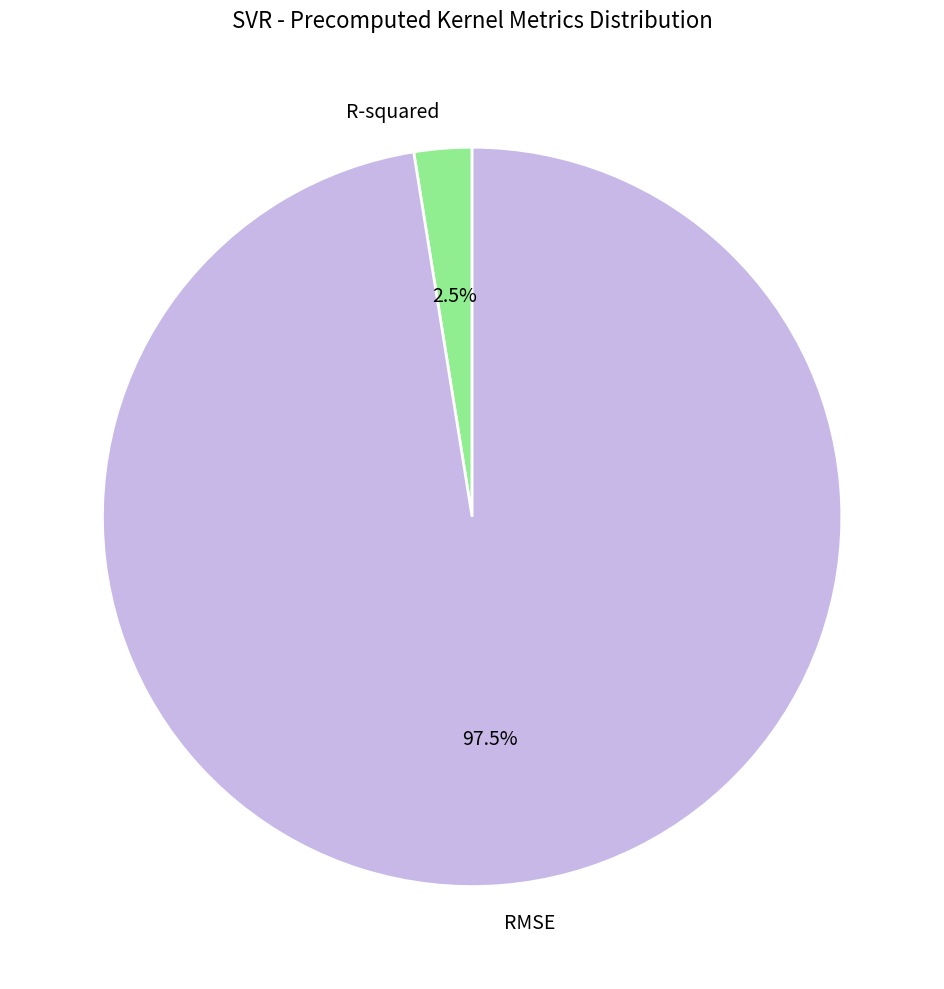

What percentage do R-squared and RMSE together represent?

100.0%